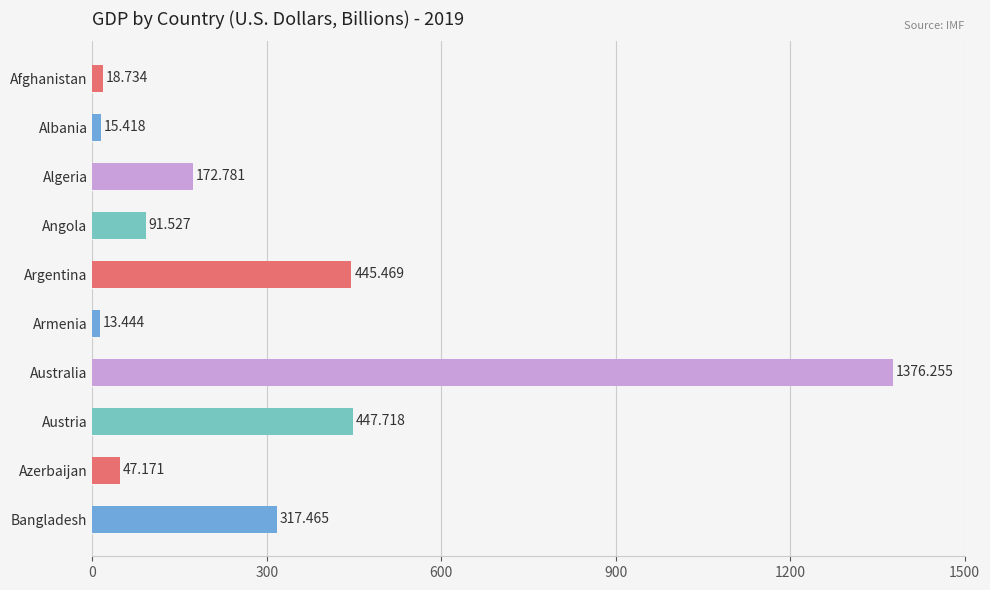

How many data points are above 172?

5